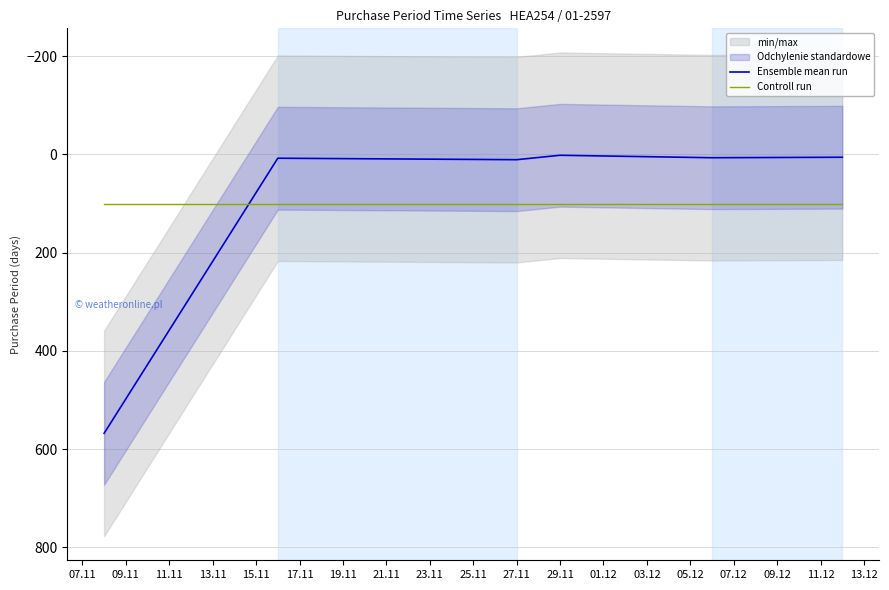

How many times do Ensemble mean run and Controll run cross each other?

1